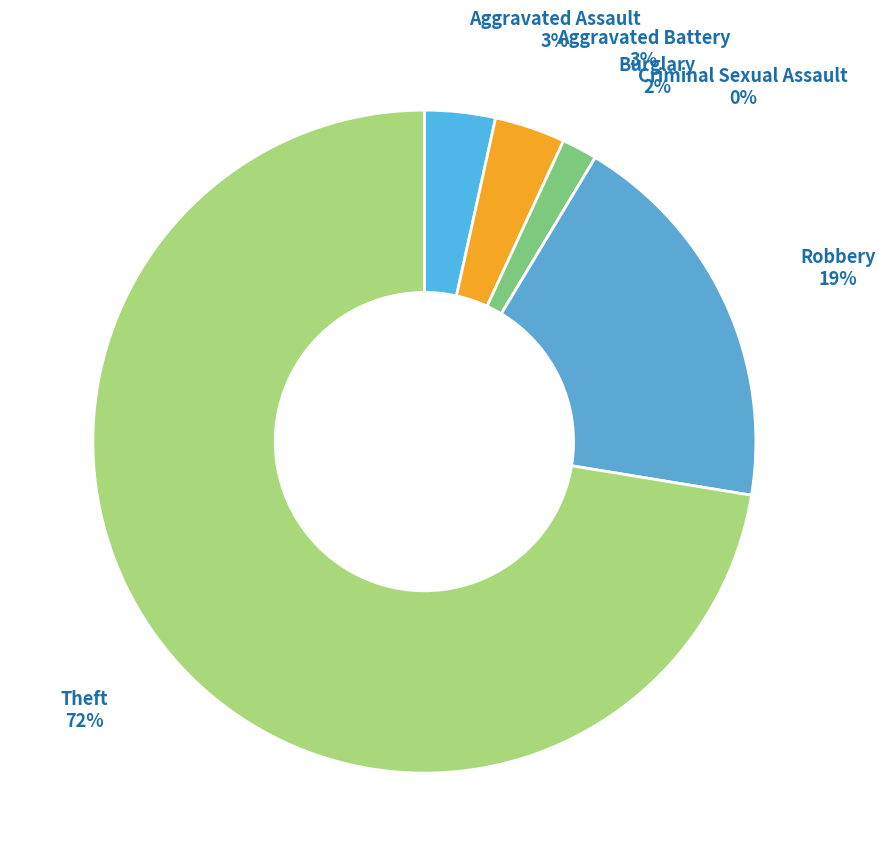

What percentage is the Burglary slice, to the nearest percent?

2%